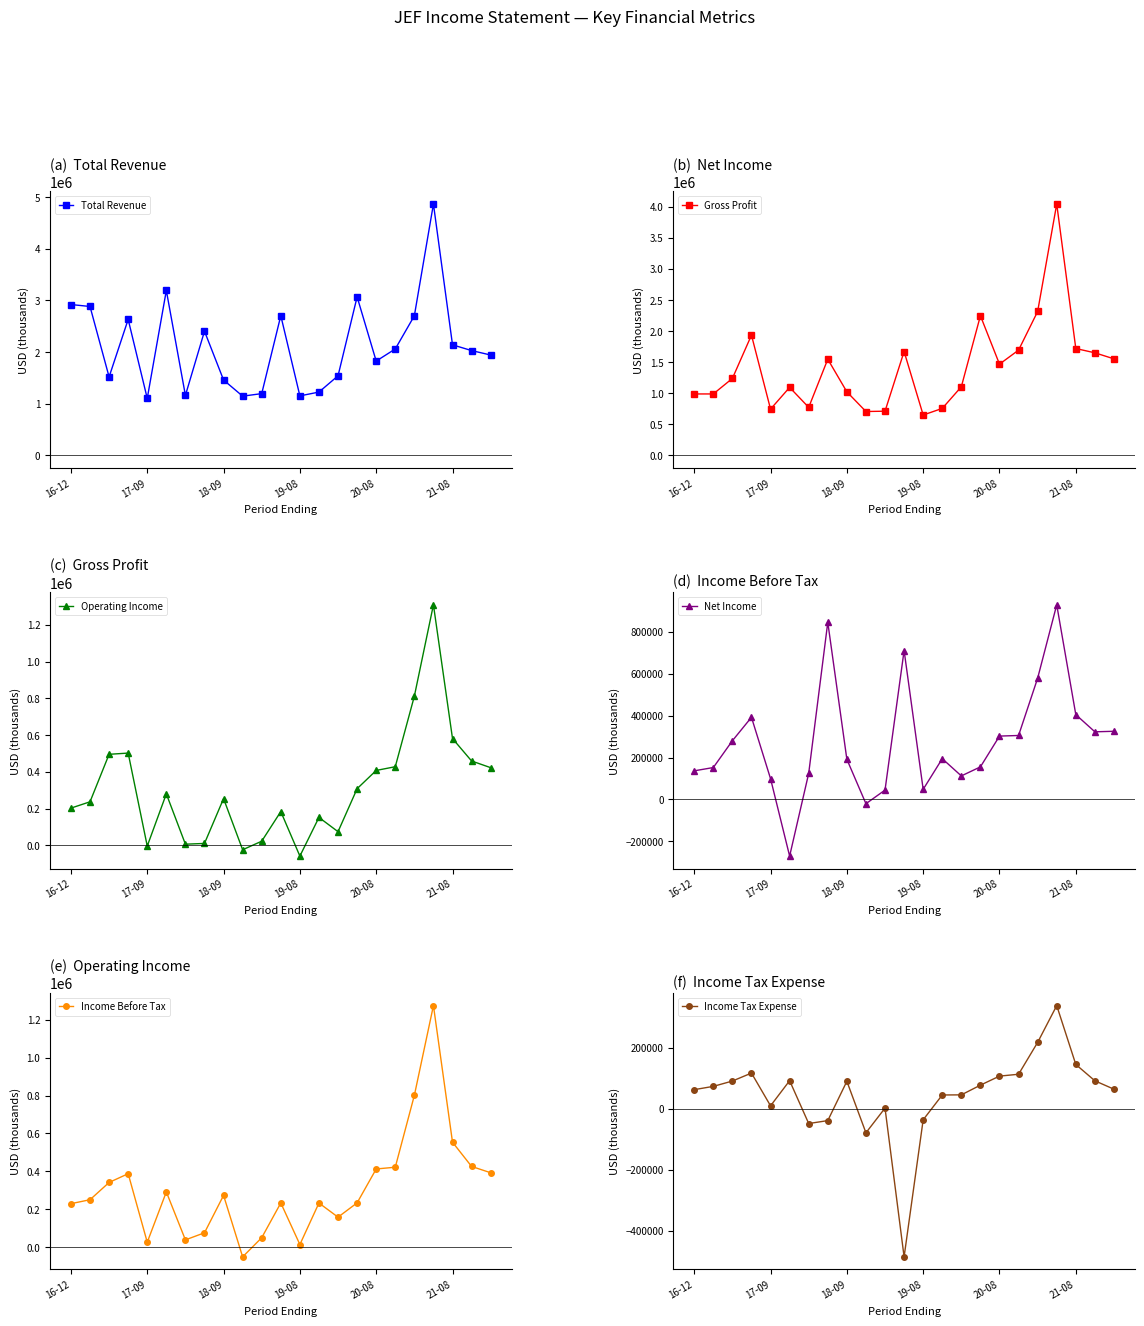

The value of Gross Profit at 18 is 2315000. True or false?

True